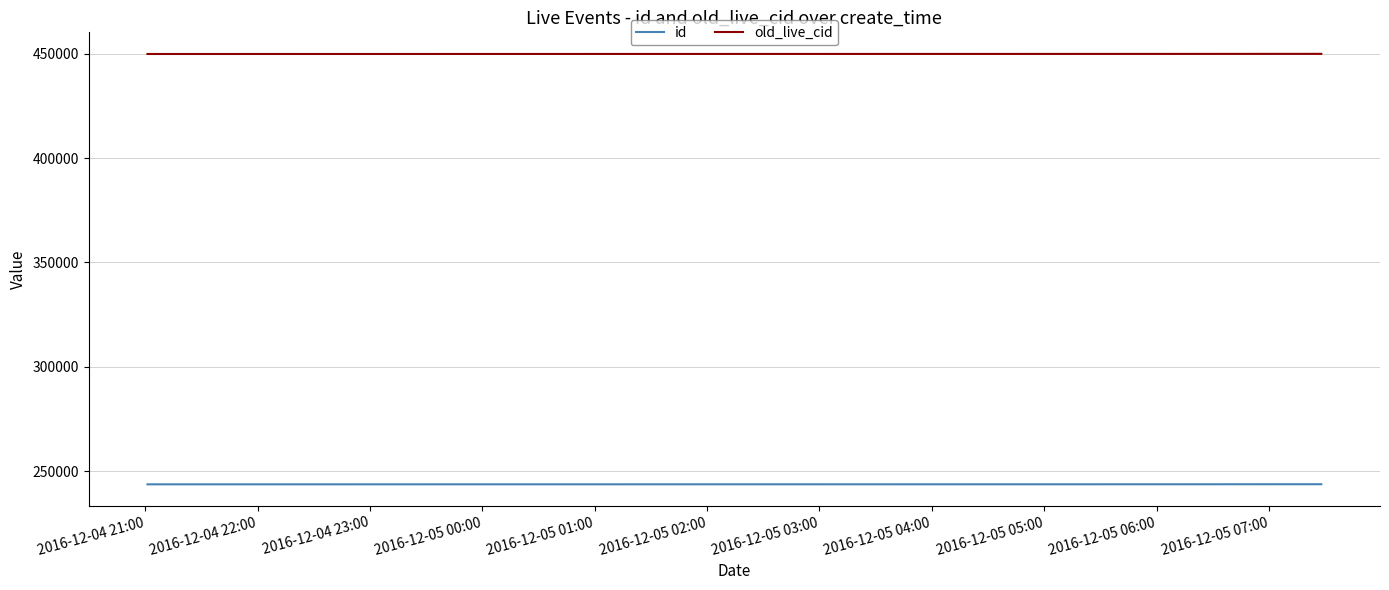

Which series has the largest total across all categories?

old_live_cid